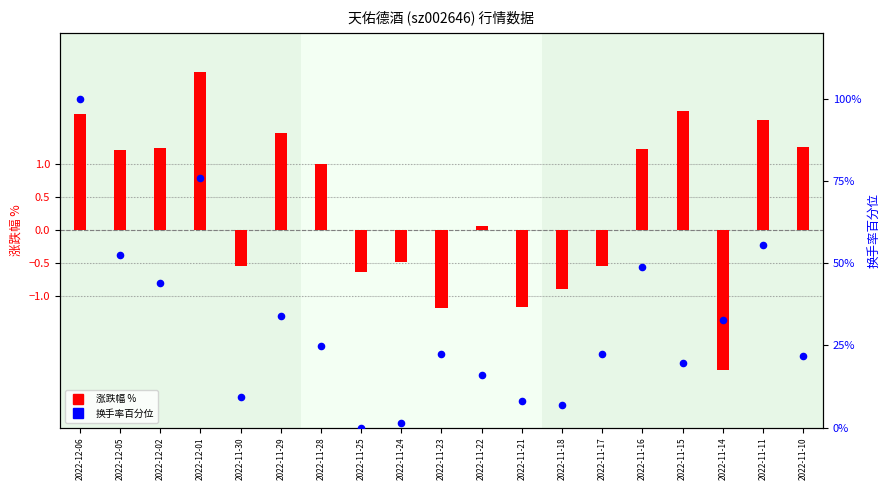

Which series has the largest Y range (max minus min)?

换手率百分位